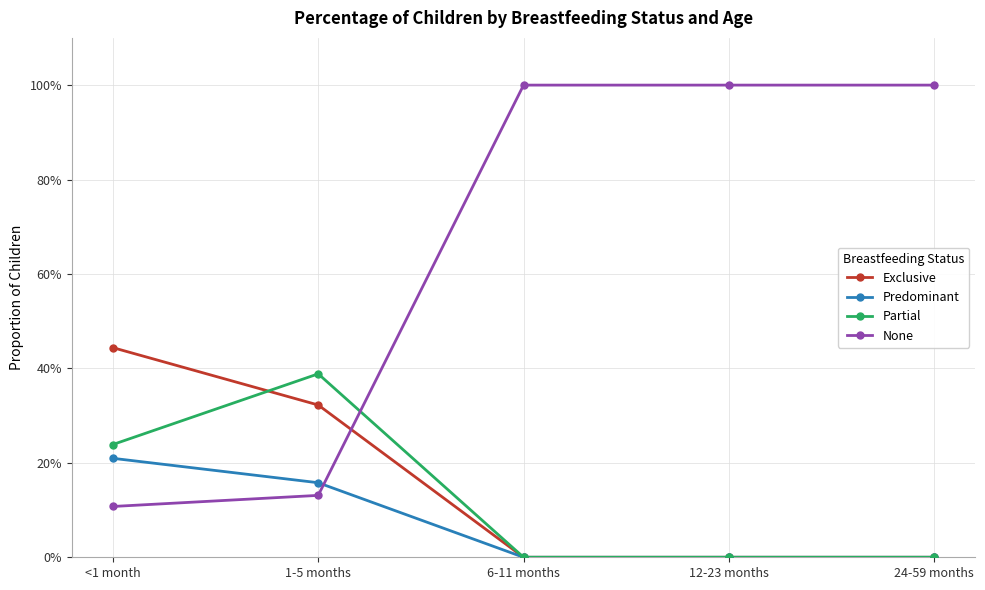

What are all the series names shown in the legend?

Exclusive, Predominant, Partial, None